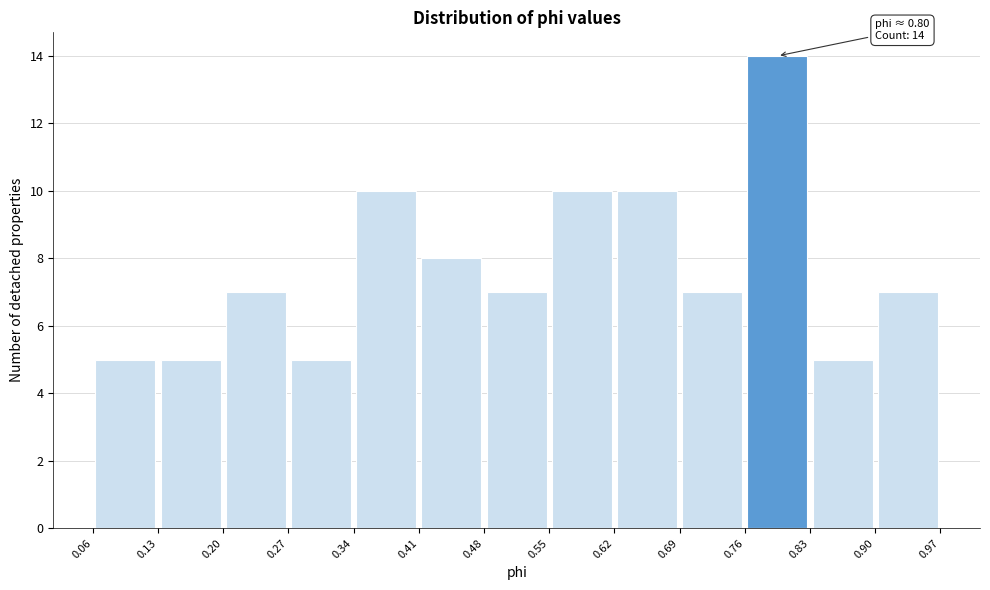

Which range on the x-axis has the tallest bar?

0.76 to 0.83